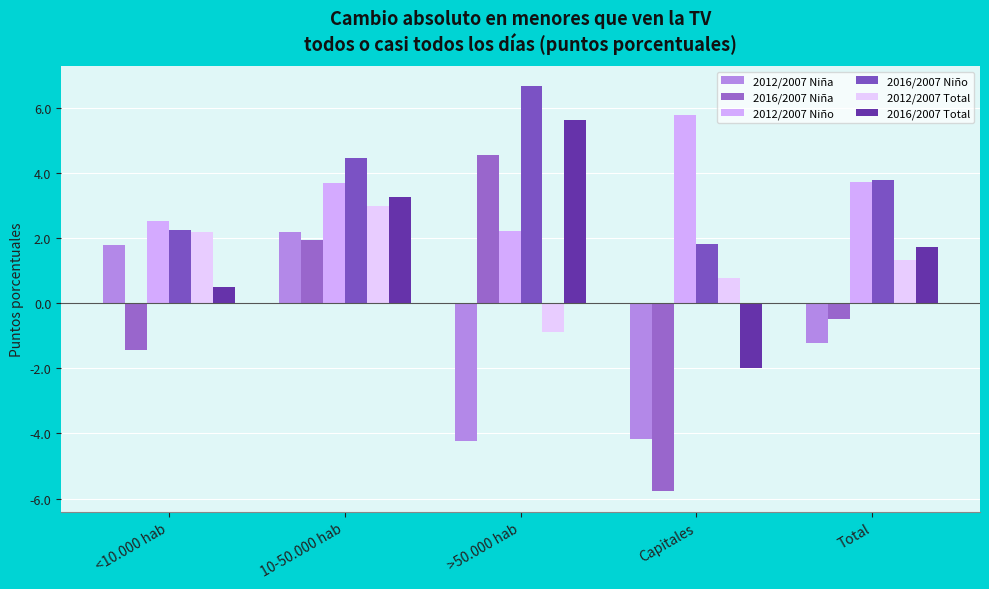

At how many categories does at least one series exceed -4?

5